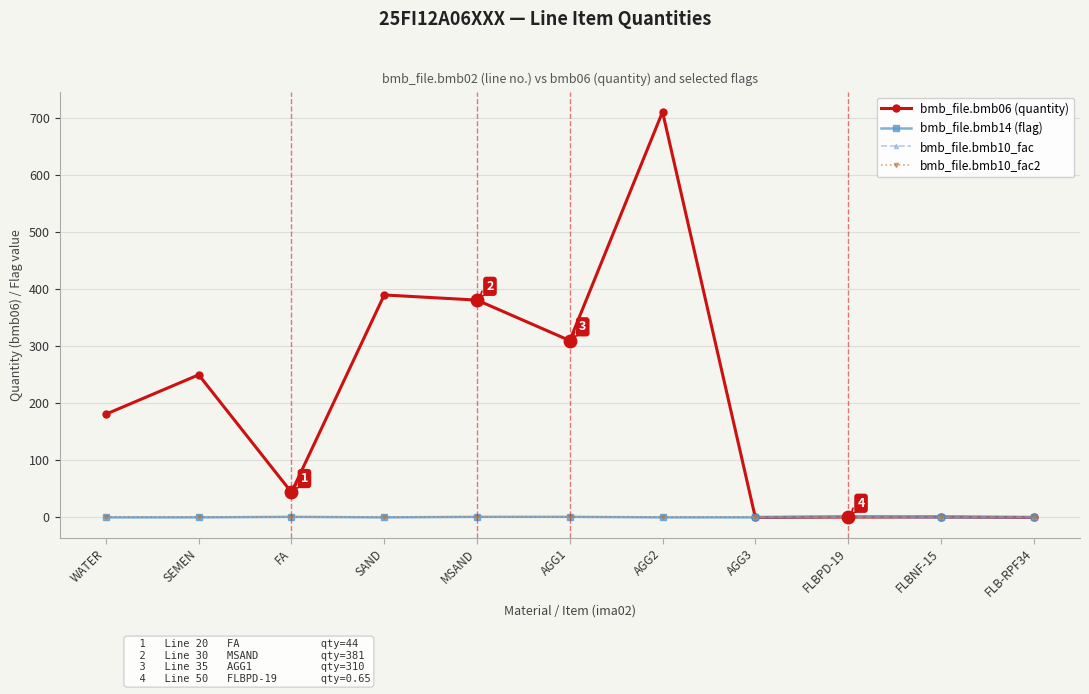

In bmb_file.bmb14 (flag), how many points are higher than both neighbors (excluding endpoints)?

2